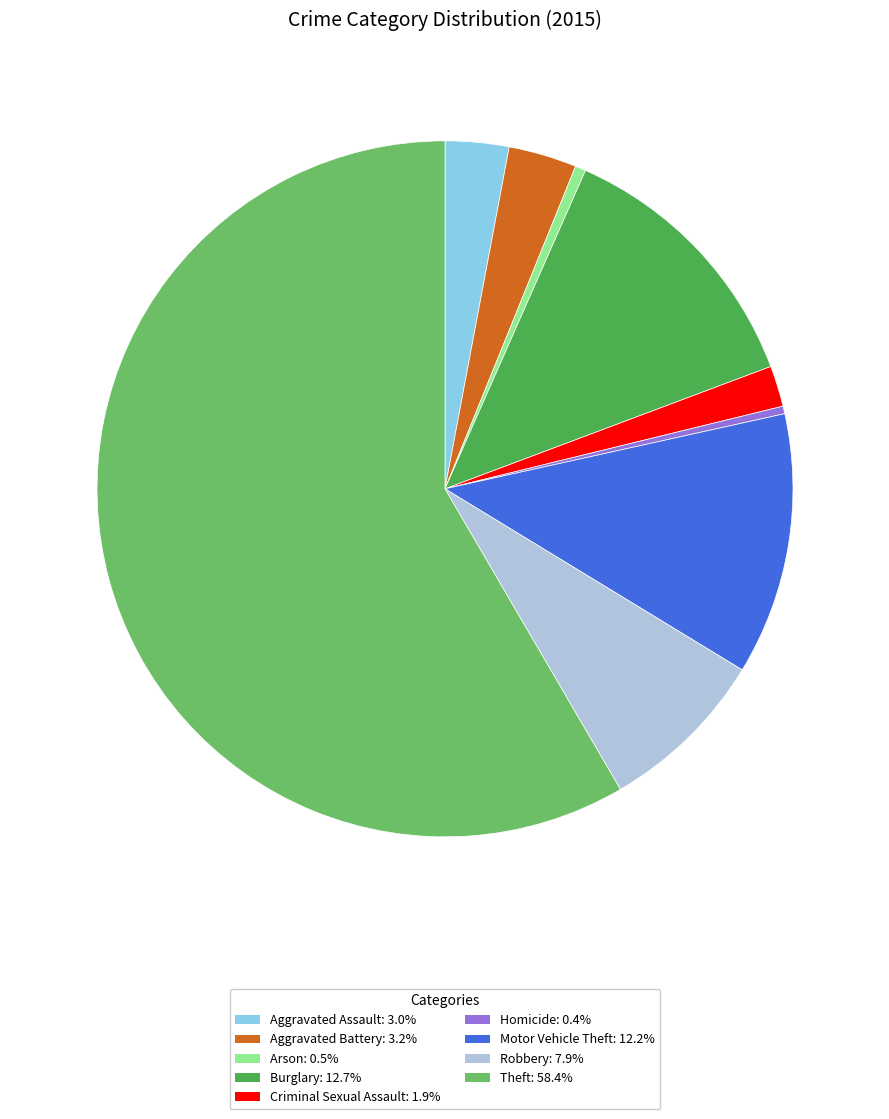

Is it true that Theft is 58% of the pie?

True